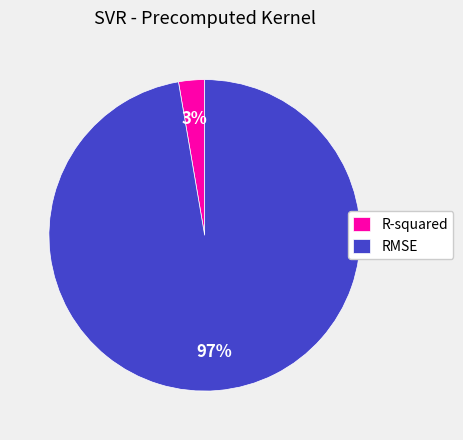

To the nearest percent, what is the average slice percentage?

50%